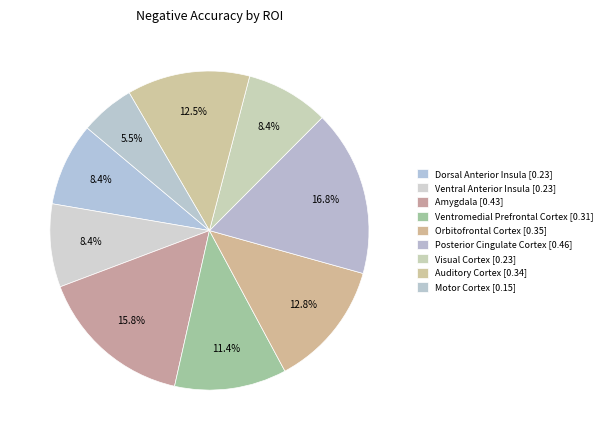

What is the total percentage of Dorsal Anterior Insula and Amygdala?

24.2%